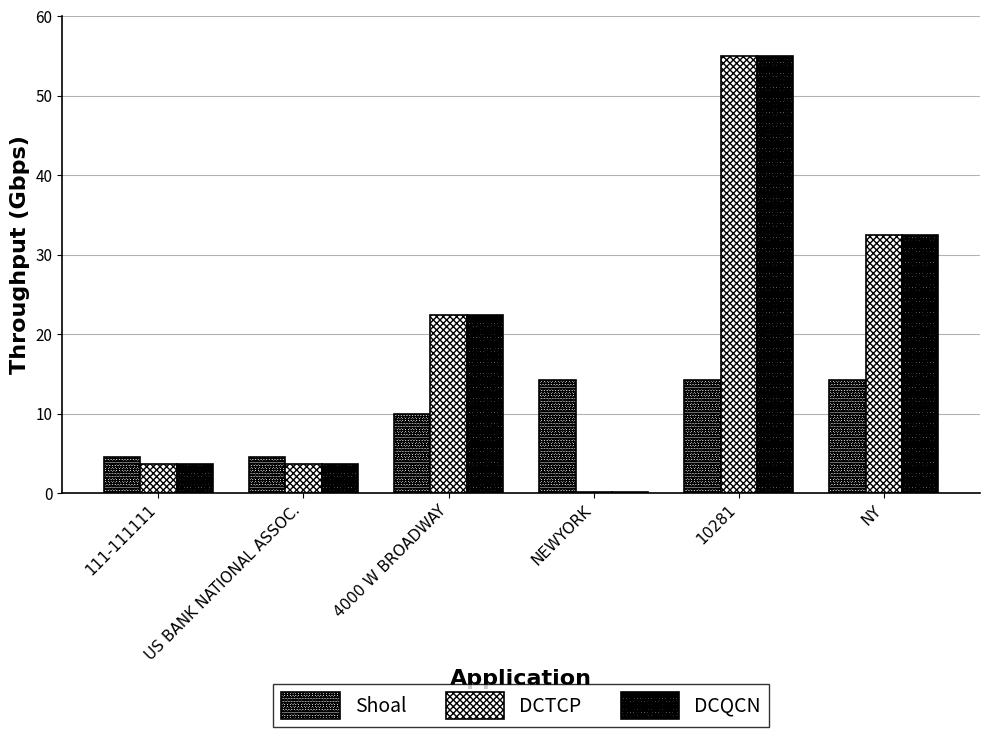

What is the spread (max minus min) of values at 10281?

40.8